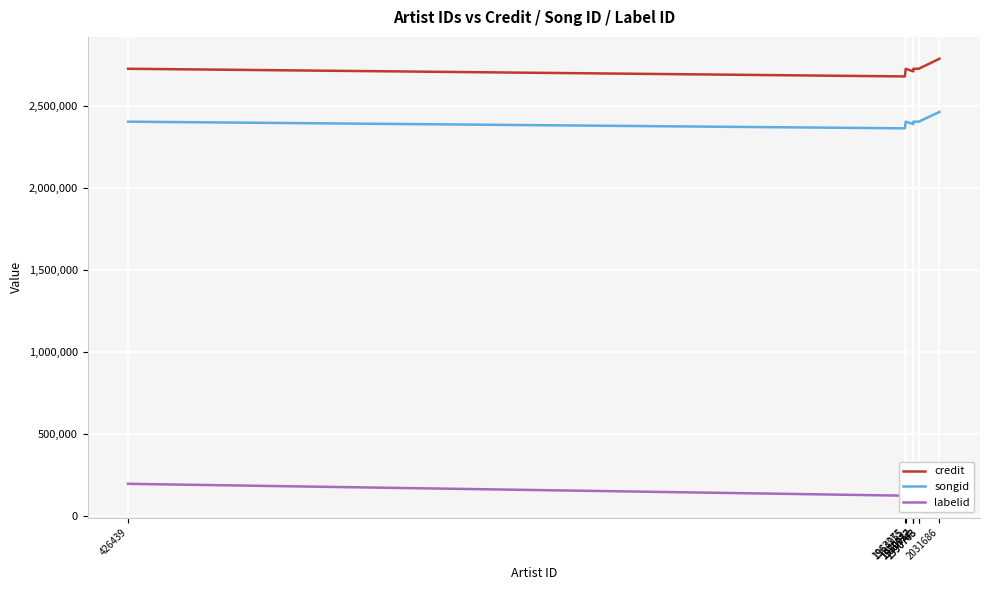

At which label is credit closest to 2736231?

1990763